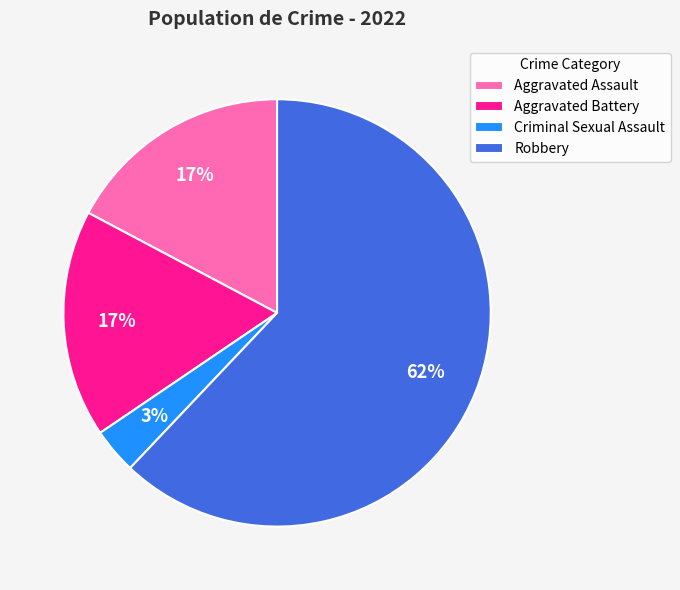

Is it true that Criminal Sexual Assault is 10% of the pie?

False